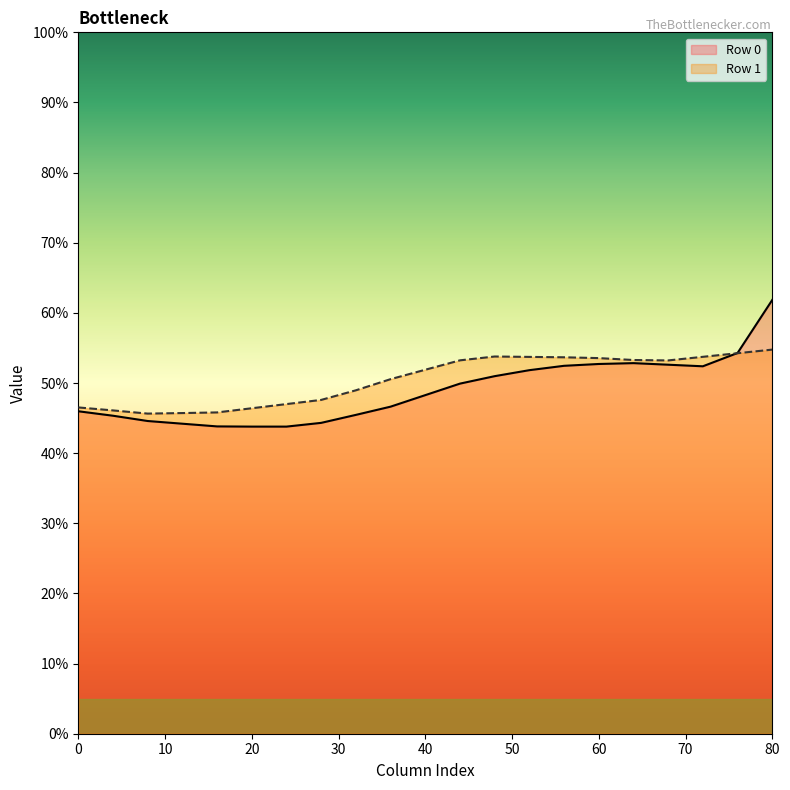

Which series has the largest range (max minus min)?

Row 0